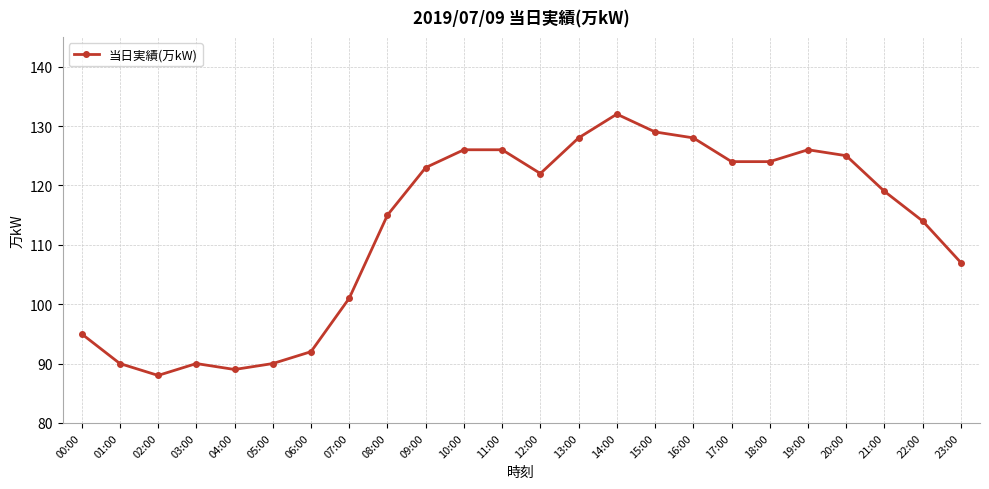

Is it true that the value at 12:00 is 213?

False